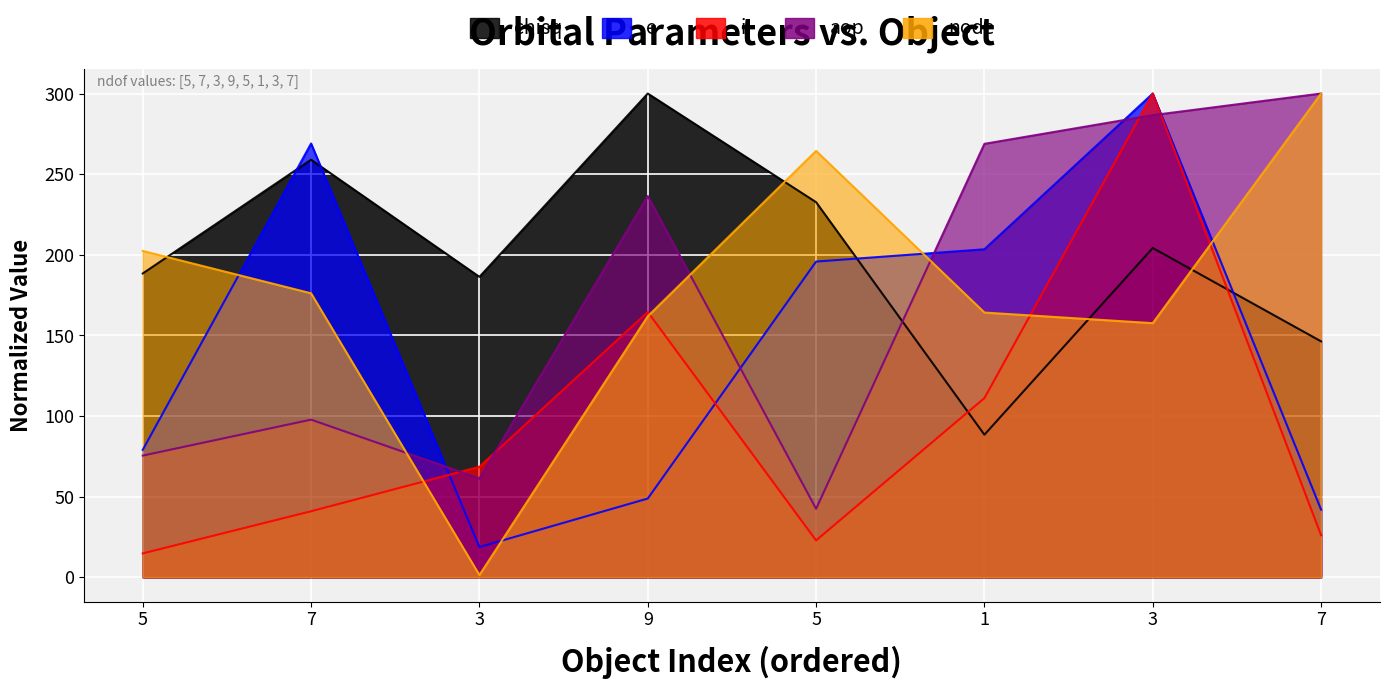

True or false: i and chisq cross at least once.

True